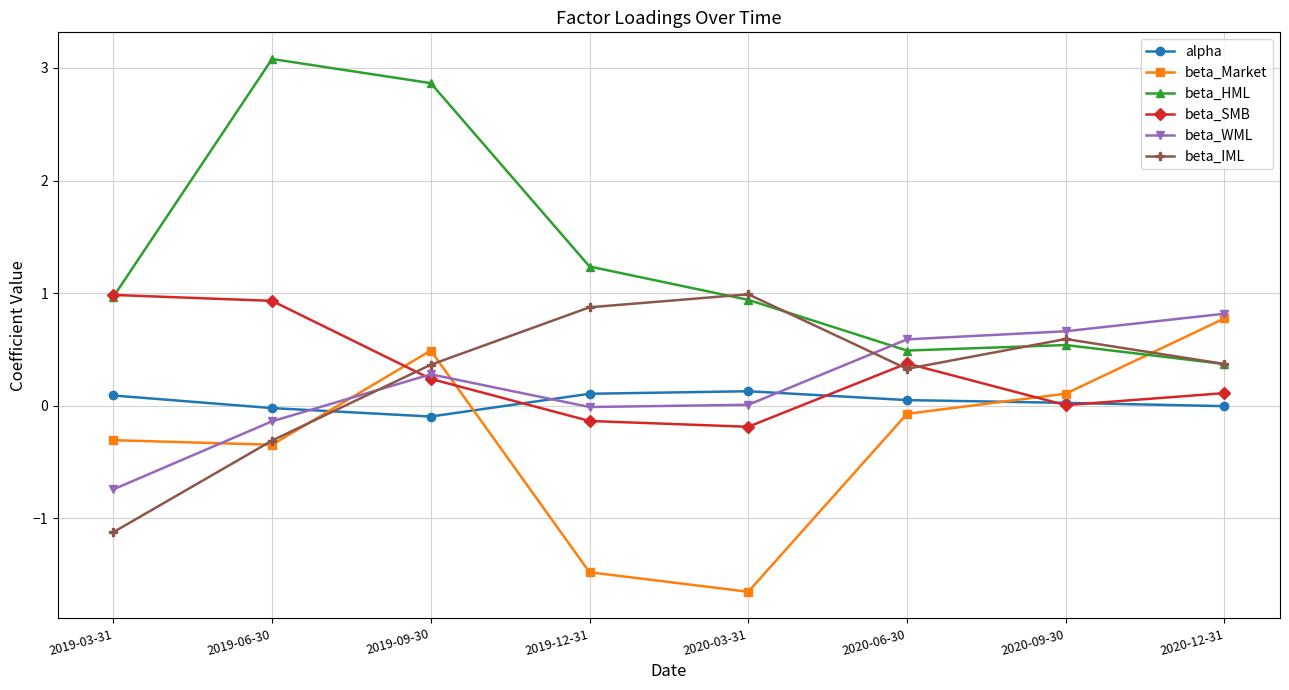

Count the number of categories in the chart.

8